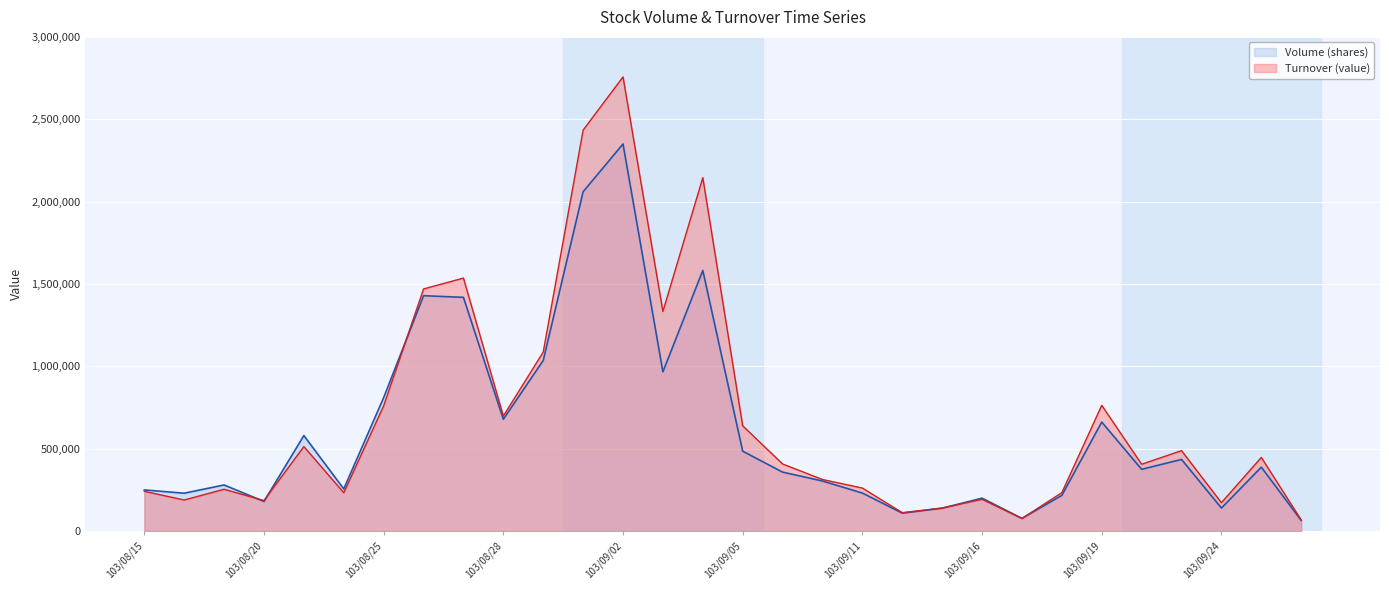

Rank the categories by Turnover (value) value from highest to lowest.

103/09/02, 103/09/01, 103/09/04, 103/08/27, 103/08/26, 103/09/03, 103/08/29, 103/09/19, 103/08/25, 103/08/28, 103/09/05, 103/08/21, 103/09/23, 103/09/25, 103/09/09, 103/09/22, 103/09/10, 103/09/11, 103/08/19, 103/08/15, 103/09/18, 103/08/22, 103/09/16, 103/08/18, 103/08/20, 103/09/24, 103/09/15, 103/09/12, 103/09/17, 103/09/26